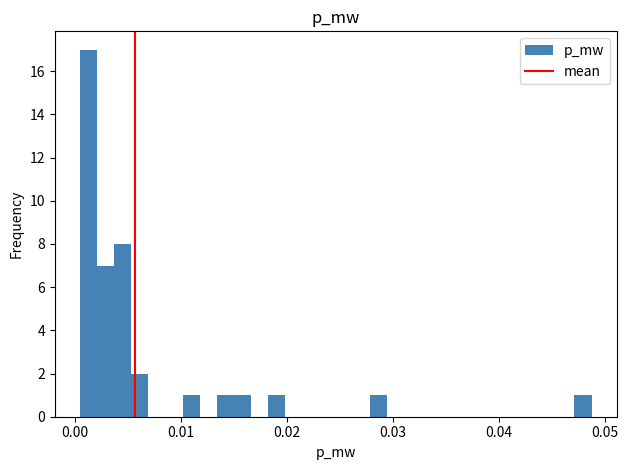

Around what value on the x-axis is the tallest bar? Give the approximate position of its centre, as read against the axis.

0.001